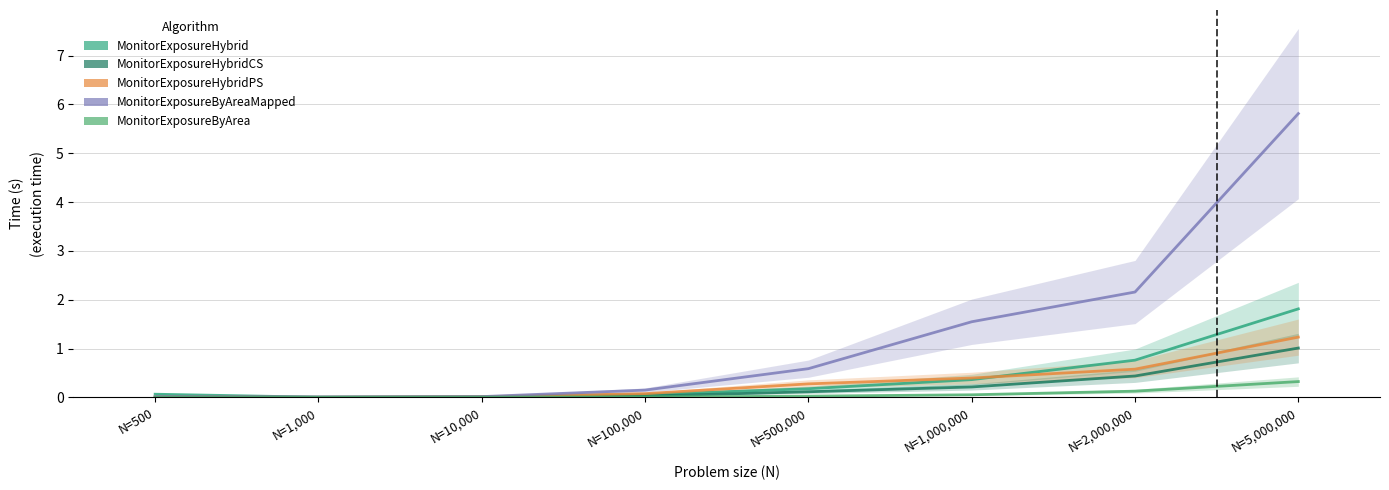

Rank the series by their maximum value, from highest to lowest.

MonitorExposureByAreaMapped, MonitorExposureHybrid, MonitorExposureHybridPS, MonitorExposureHybridCS, MonitorExposureByArea